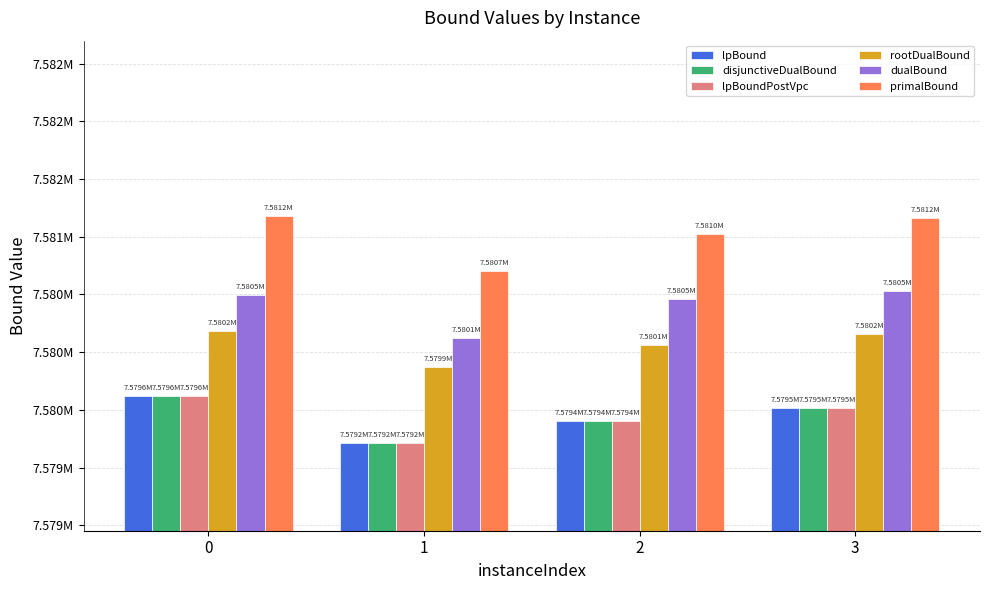

What is the difference between the second highest and minimum values in the lpBoundPostVpc series?

306.3